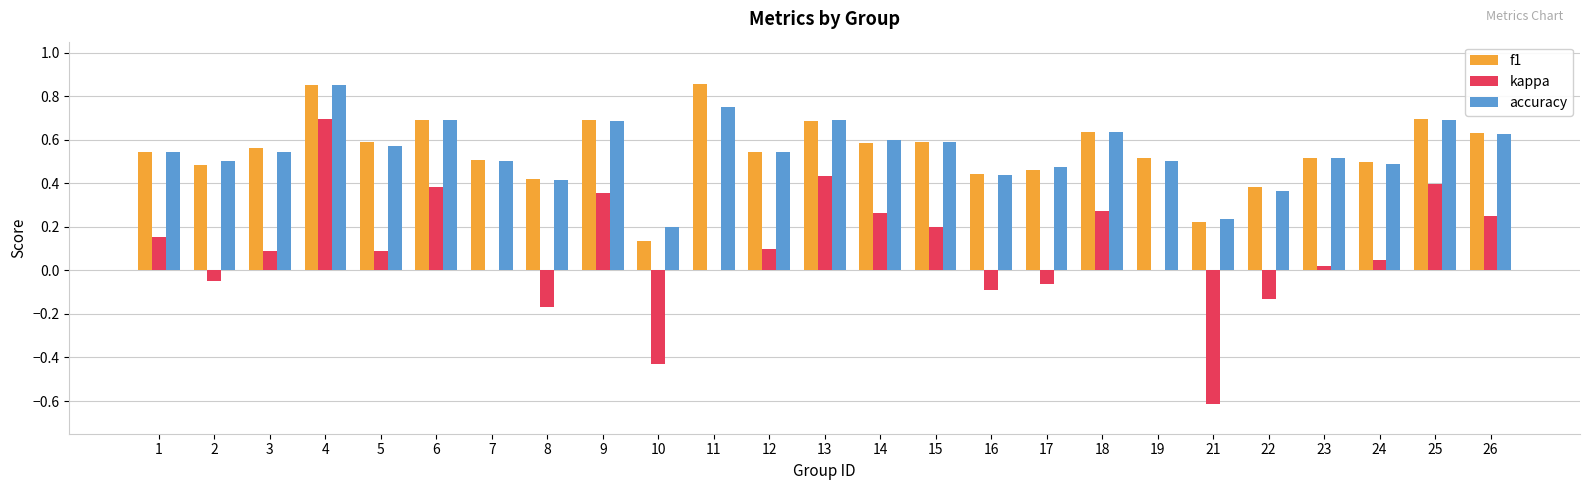

Between 3 and 26, which series saw the biggest shift?

kappa